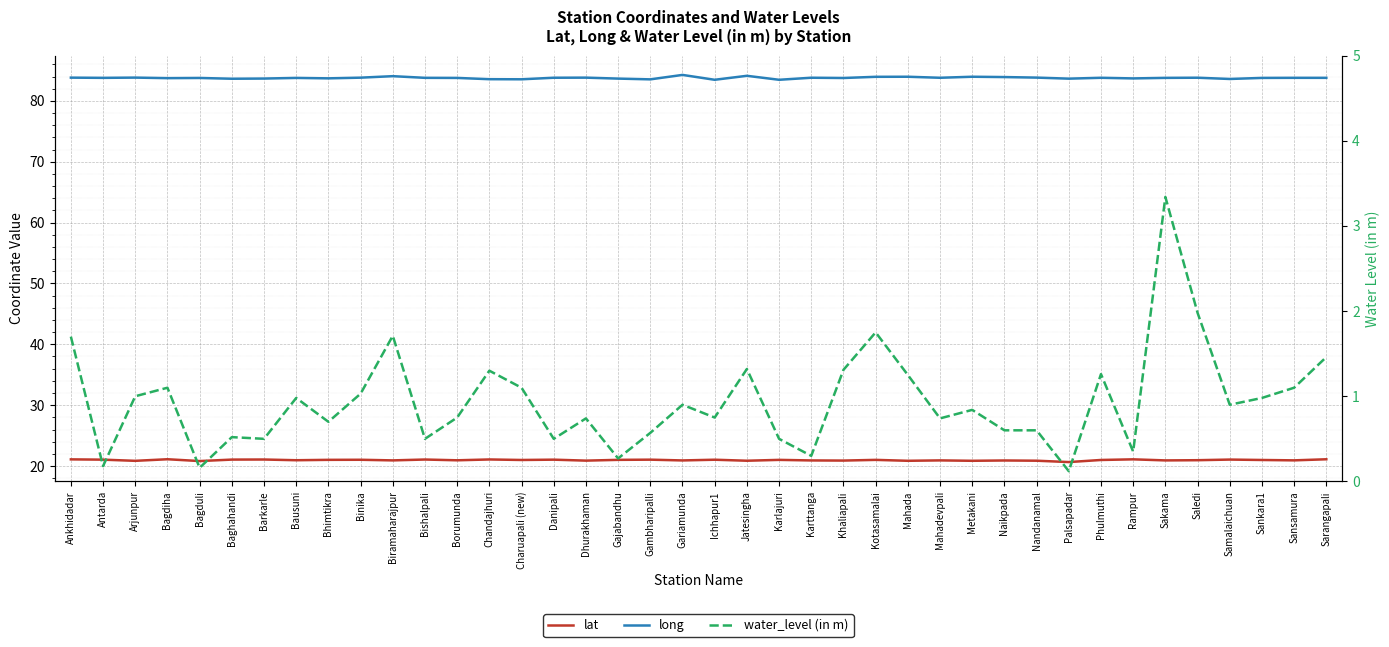

True or false: lat and water_level (in m) intersect in this chart.

False